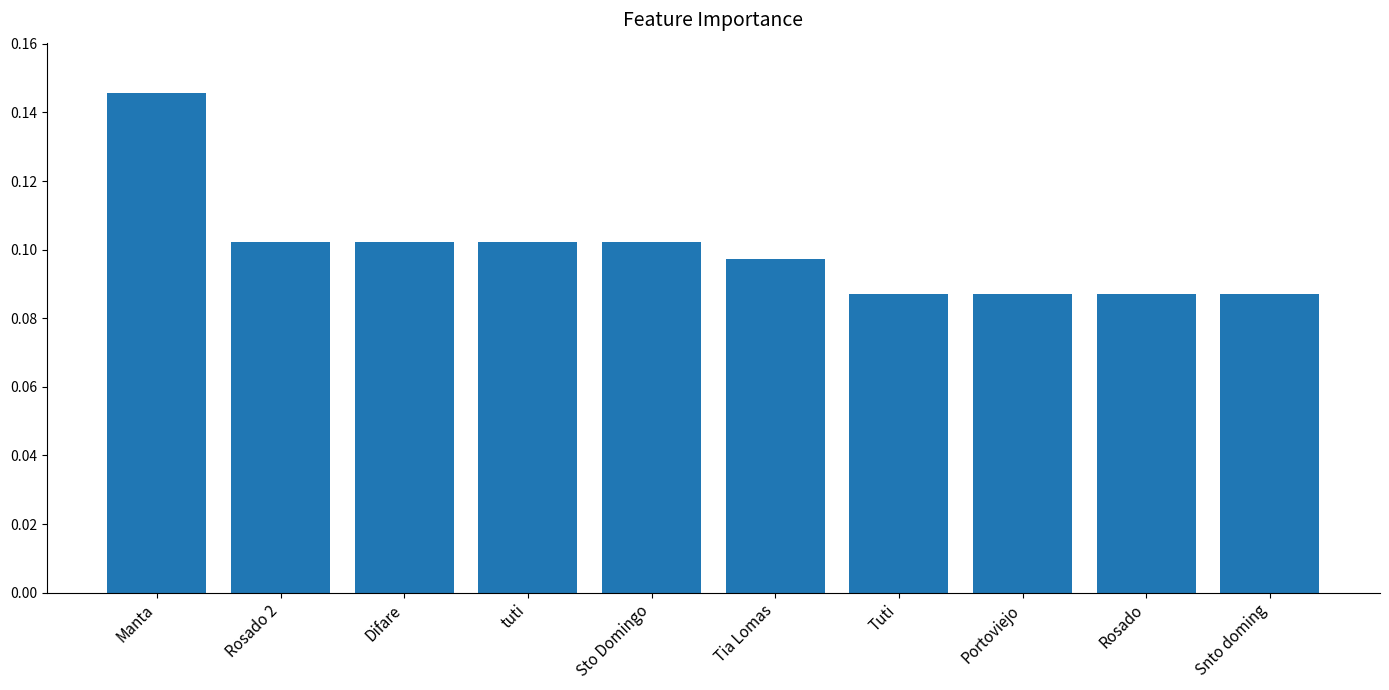

What is the sum of all values?

1.0